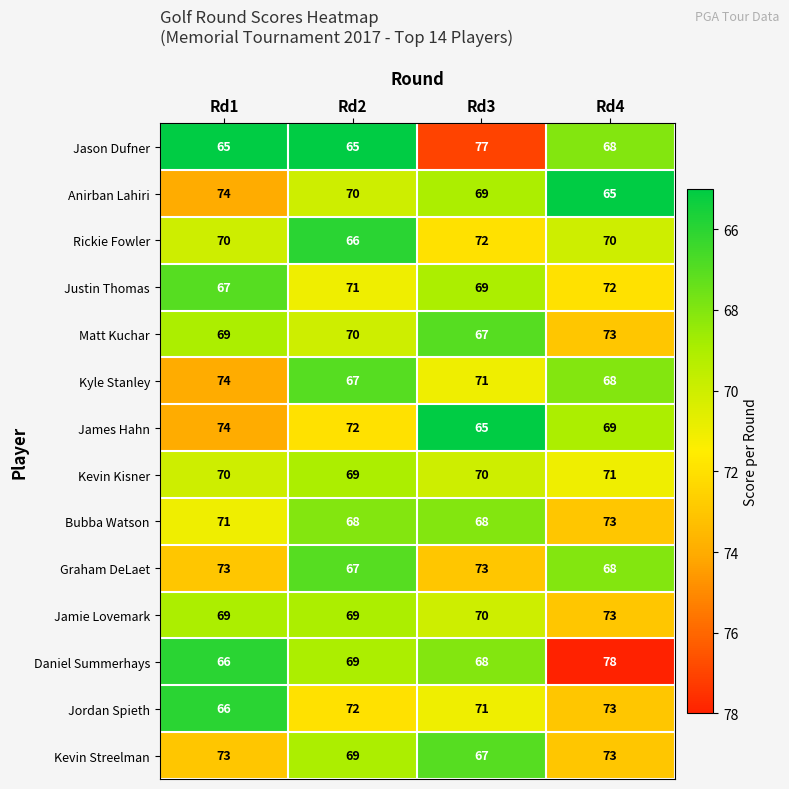

What is the sum of all Rickie Fowler values?

278